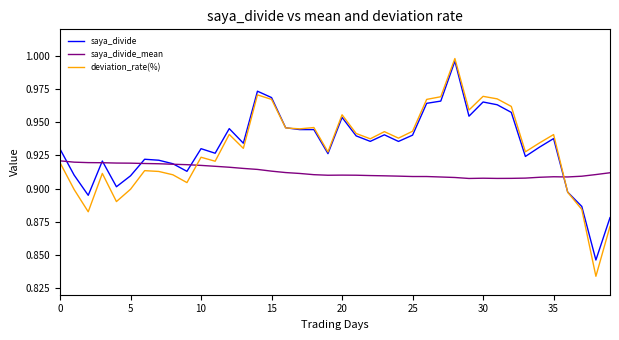

Which series has the largest range (max minus min)?

deviation_rate(%)